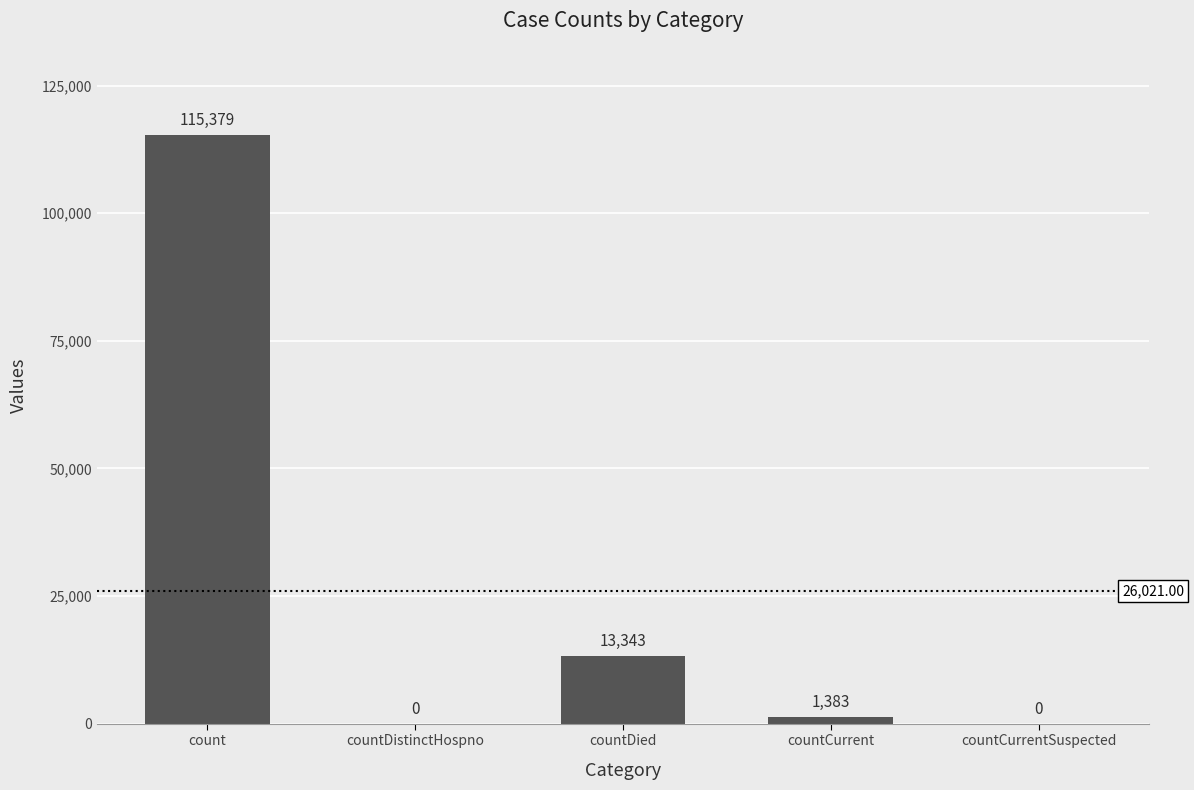

Between count and countDistinctHospno, which is larger?

count